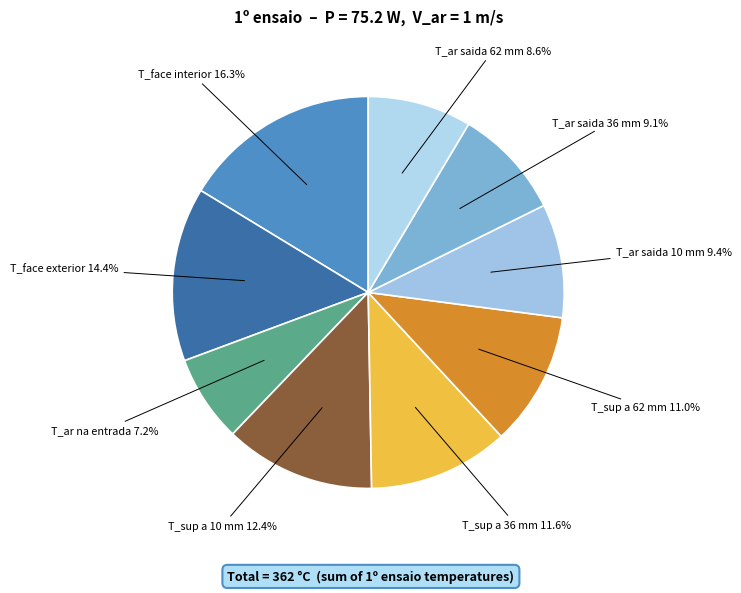

To the nearest percent, what percentage of the pie is T_ar saida 36 mm?

9%